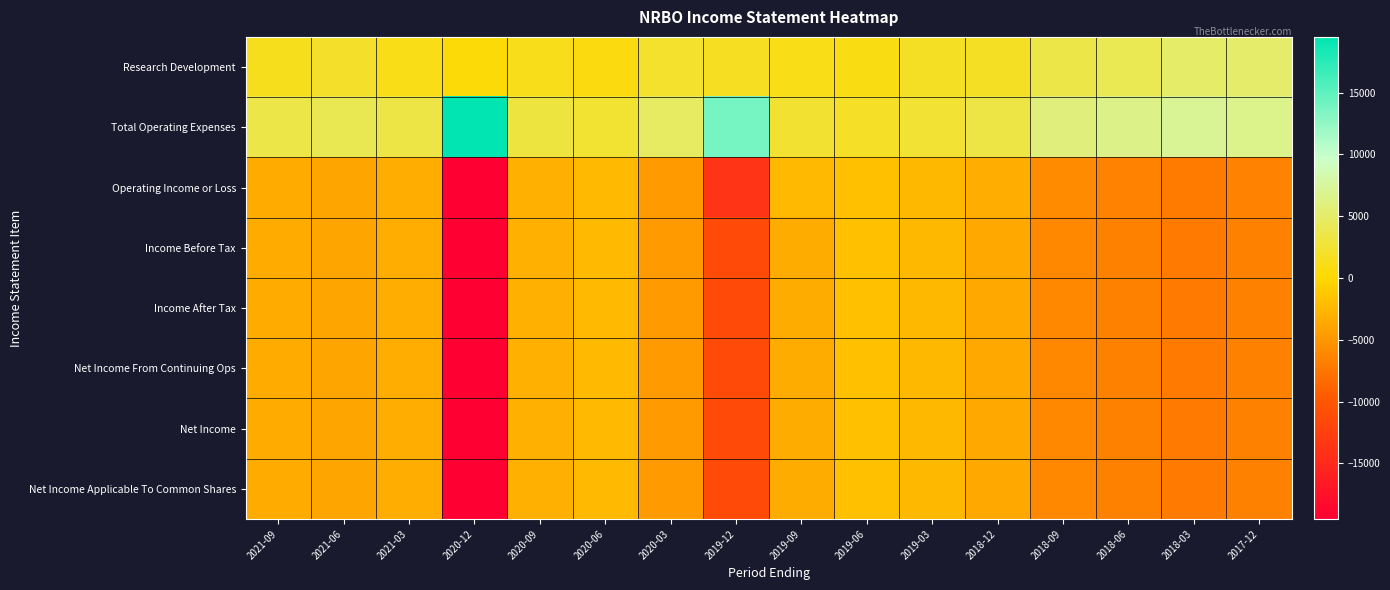

Between 2020-09 and 2019-12, which is larger?

2019-12